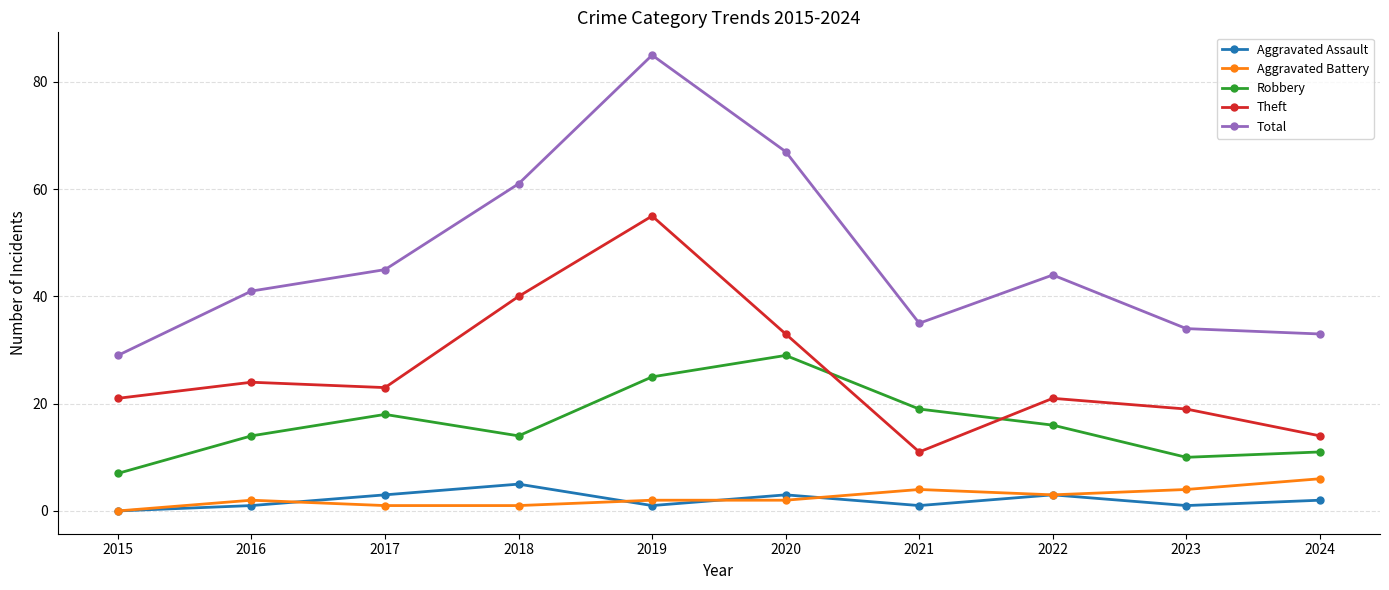

Which category has the lowest value in the Robbery series?

2015